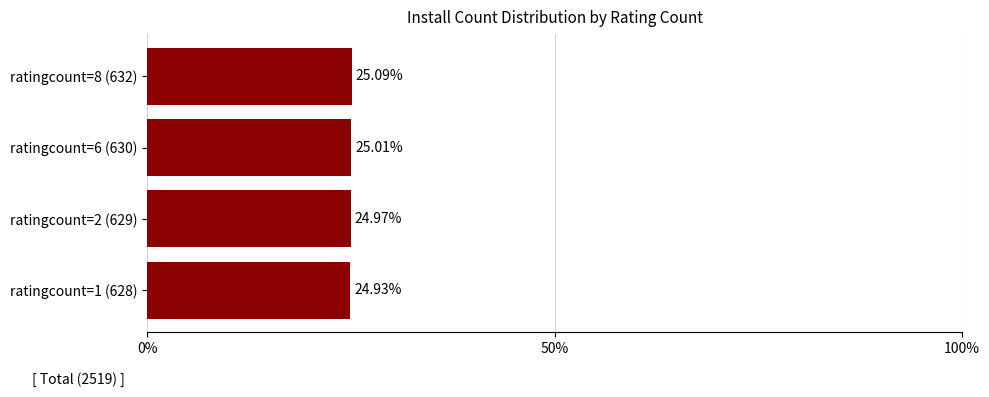

Are the bars horizontal?

Yes